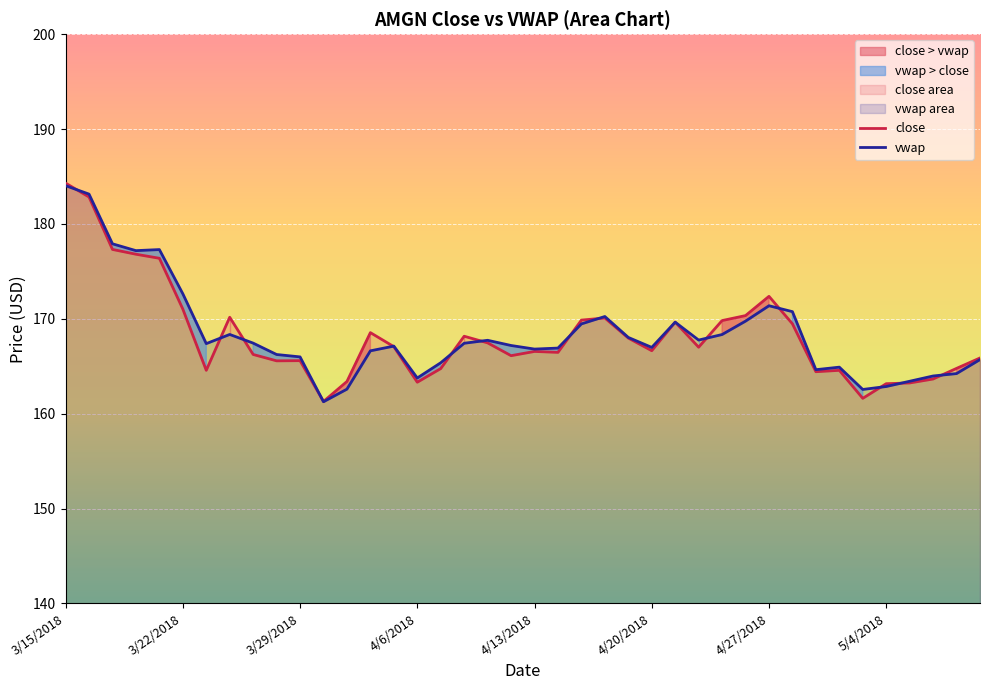

What is the maximum value for vwap?

184.0